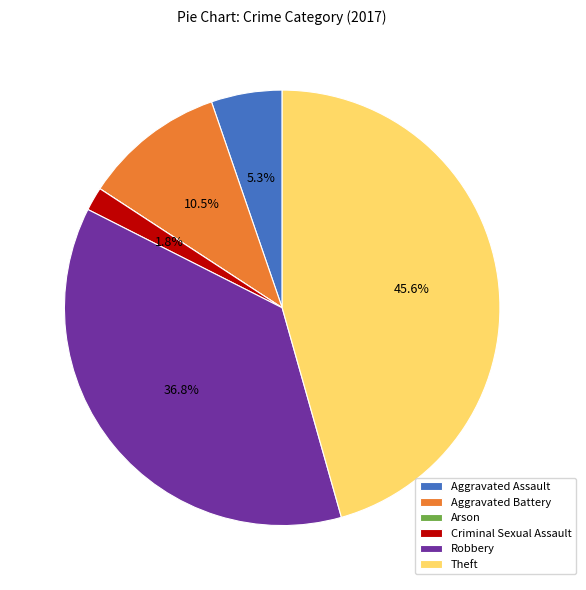

To the nearest percent, what percentage of the pie is Robbery?

37%